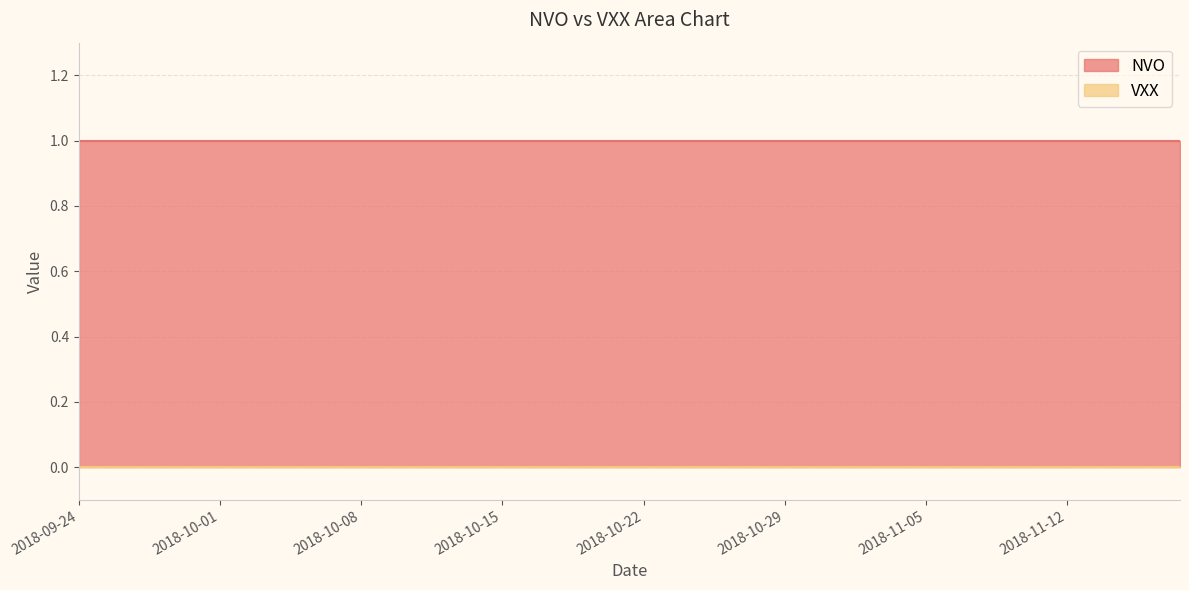

Does the chart display data point markers on the line(s)?

No